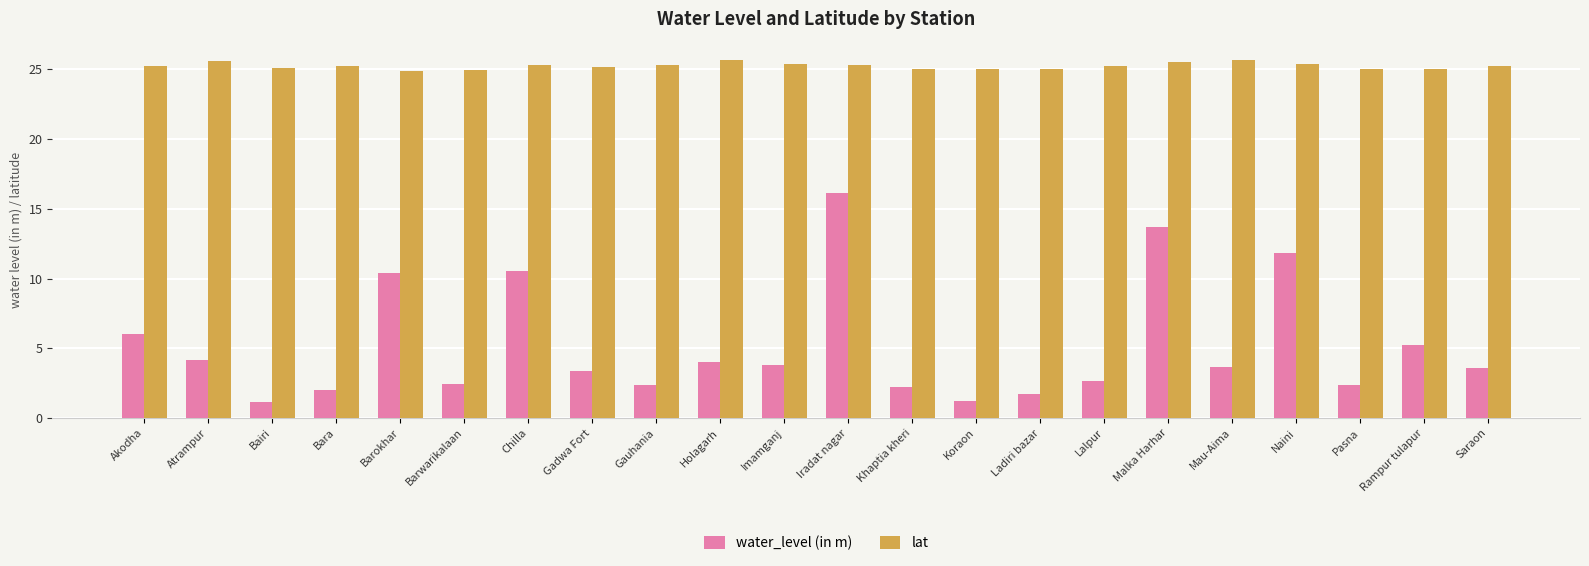

At which label is water_level (in m) closest to 8?

Akodha